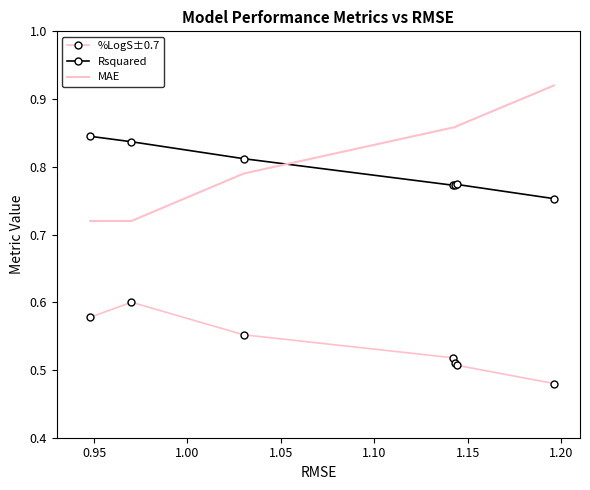

Rank the series by their maximum value, from lowest to highest.

%LogS±0.7, Rsquared, MAE